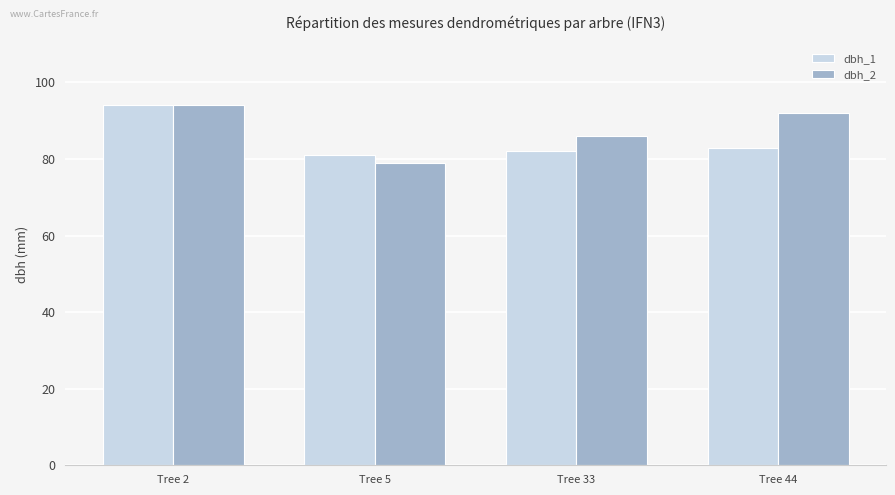

Read the dbh_2 value at Tree 5, to the nearest 5.

80